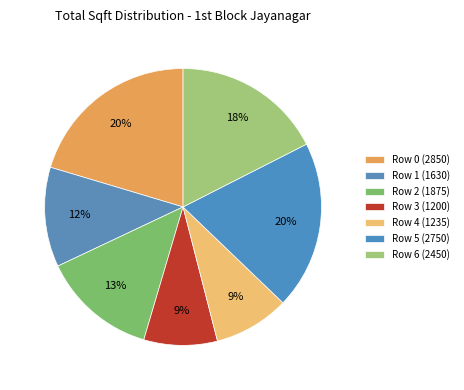

Count the number of slices in the pie.

7